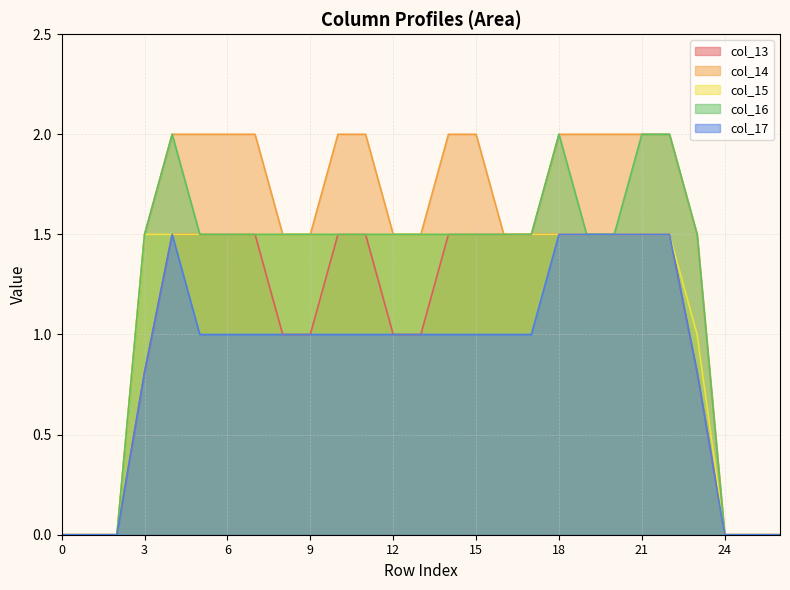

What is the spread (max minus min) of values at 9?

0.5